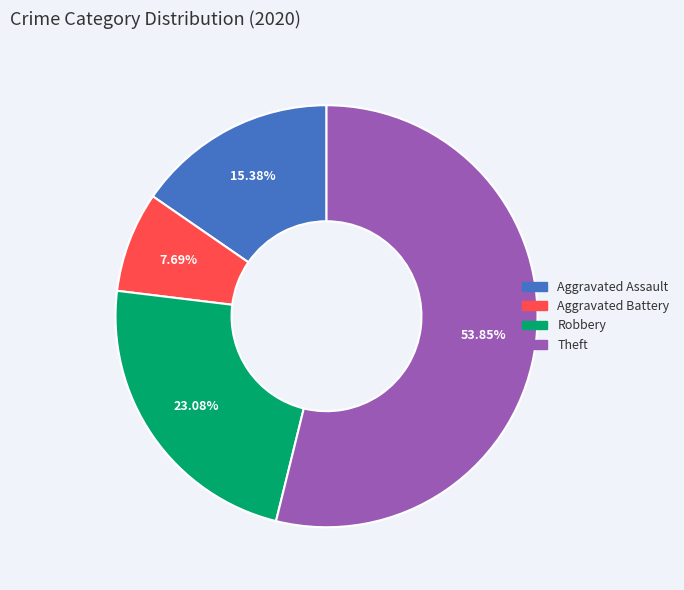

Which category has the biggest portion of the pie?

Theft